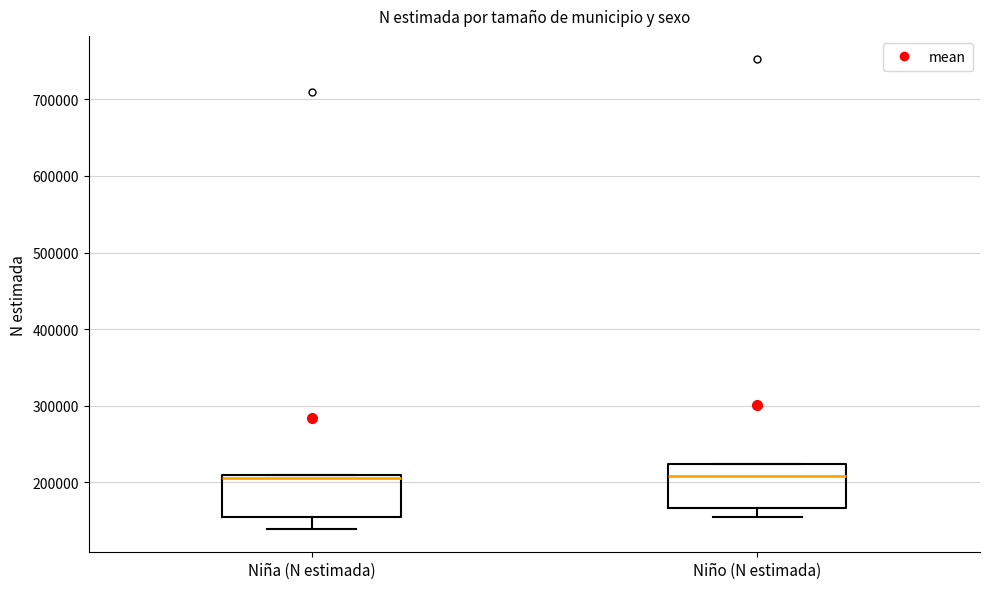

Reading left to right, read every box against the y-axis: the position of its median line, the range the box covers, and the ends of its whiskers. The values are not printed on the chart, so give them approximately, as read against the axis.

Niña (N estimada): median 210000 (just below the box's upper edge), box 160000 to 210000, whiskers 140000 to 210000
Niño (N estimada): median 210000, box 170000 to 220000, whiskers 150000 to 220000